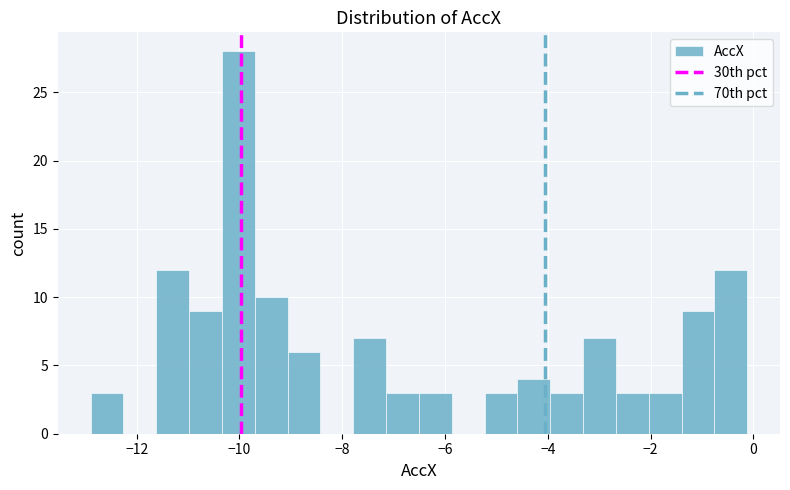

Read against the x-axis, roughly where is the centre of the tallest bar?

-10.0